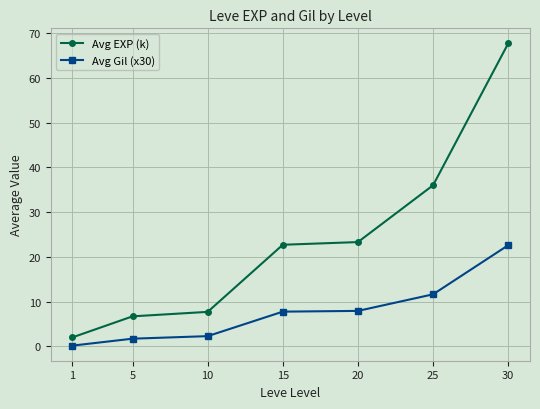

How many categories are shown in the chart?

7